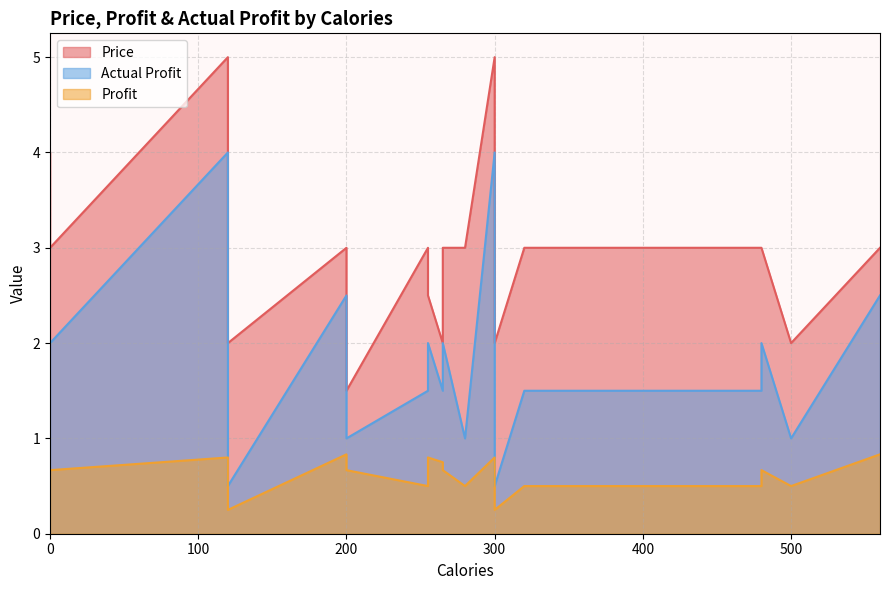

What is the minimum value shown in the chart?

0.2